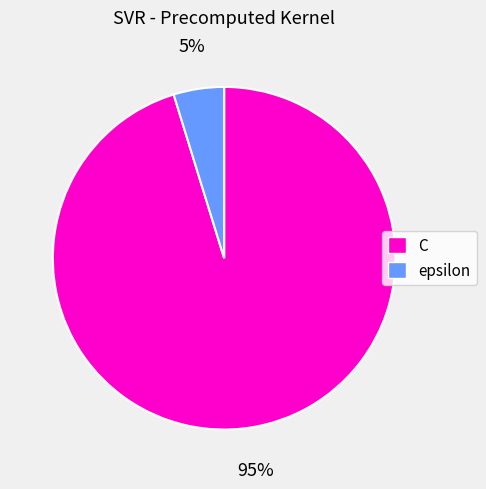

Count the number of slices in the pie.

2